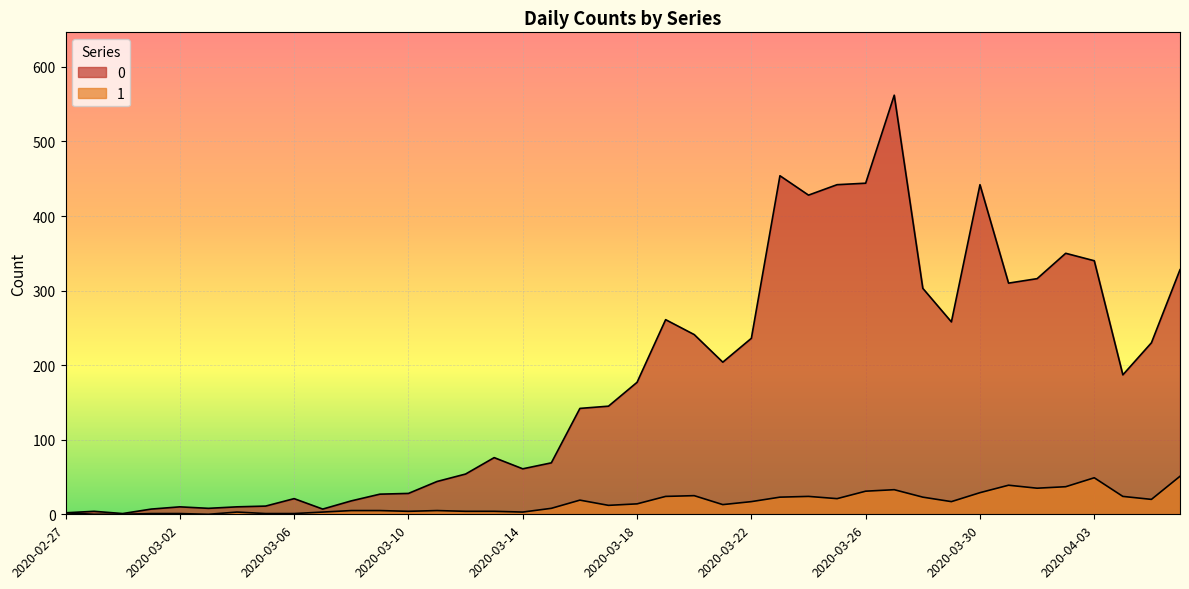

How many lines are shown in the chart?

2